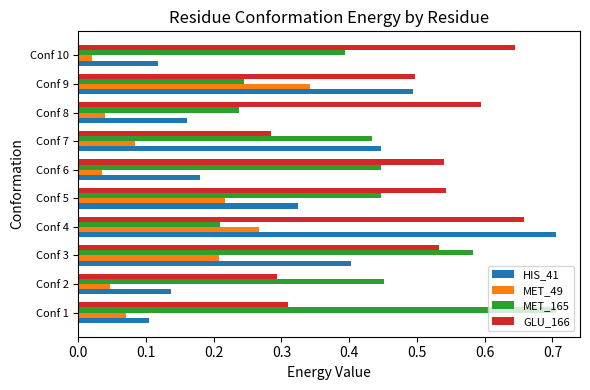

Rank the series at Conf 6 from highest to lowest value.

GLU_166, MET_165, HIS_41, MET_49